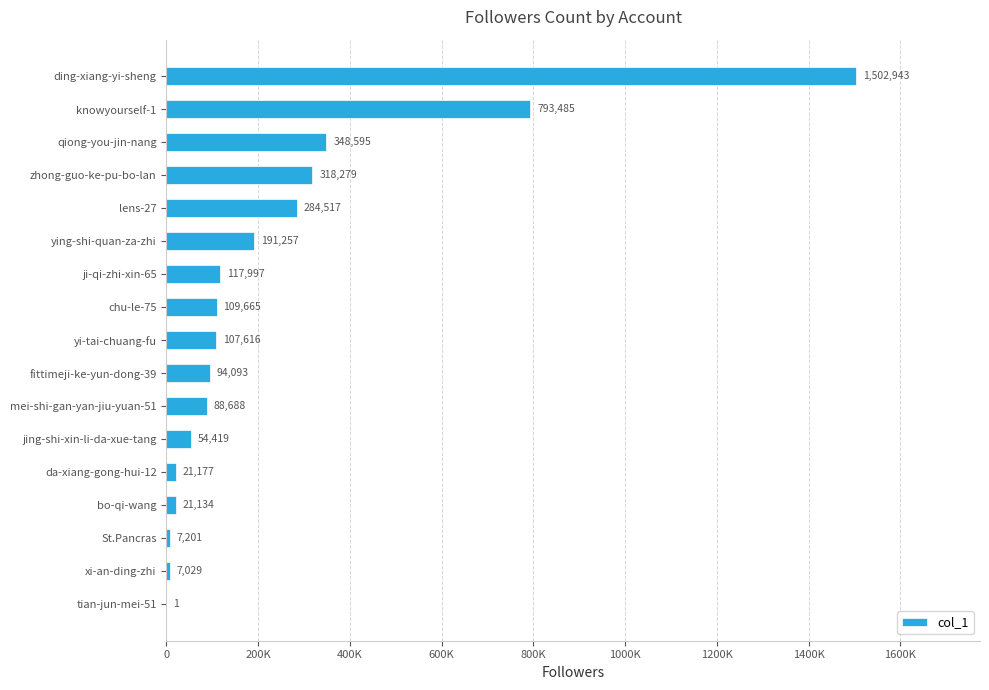

Are the bars horizontal?

Yes